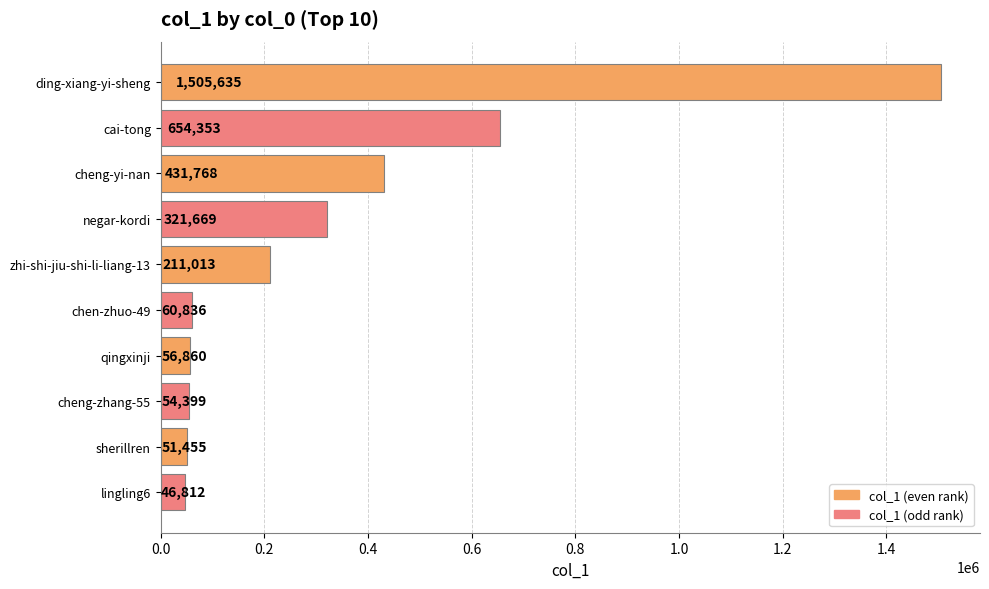

At which label is the value closest to 776223?

cai-tong